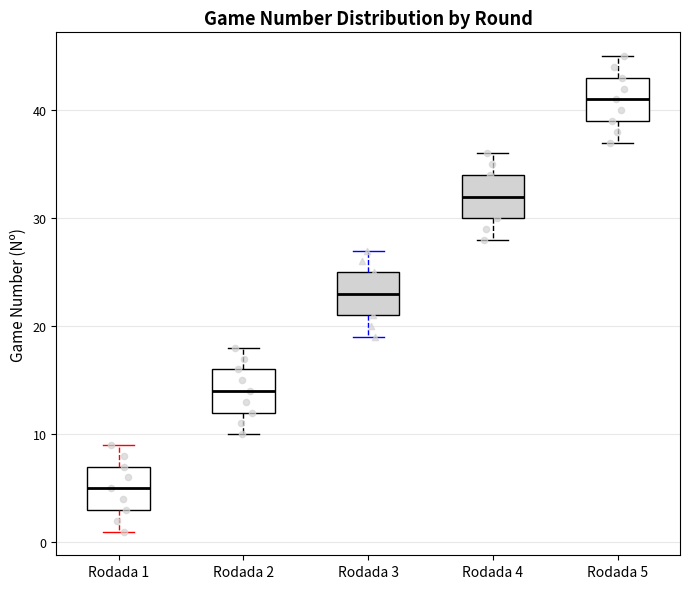

Which box's median line is the highest?

Rodada 5